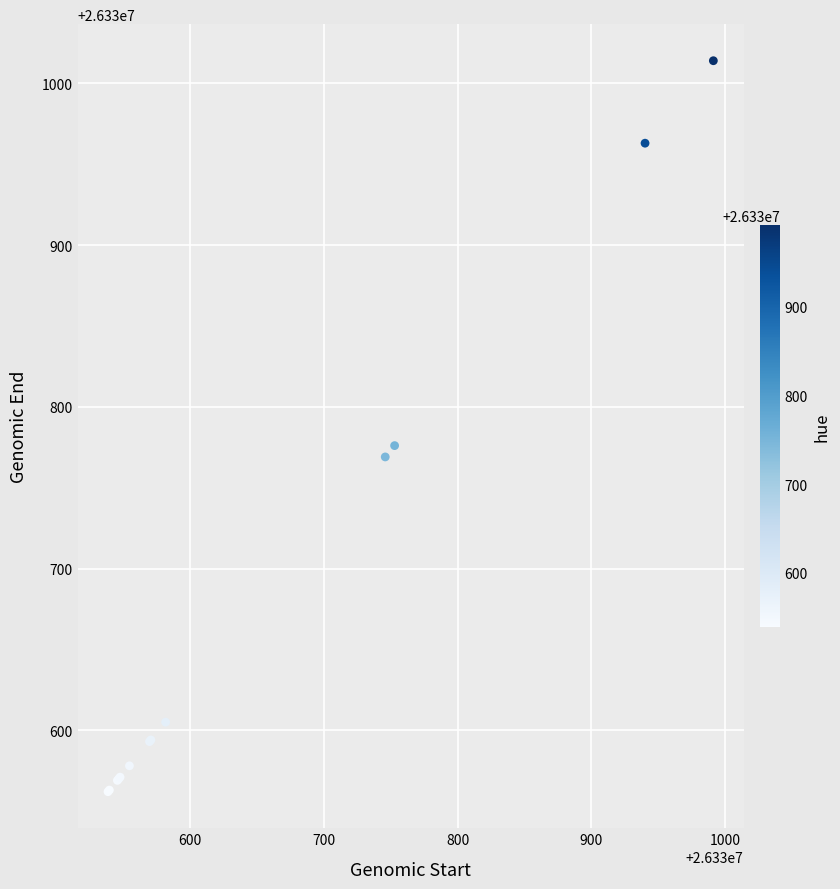

What Y value in the scatter plot is closest to 26330788?

26330776